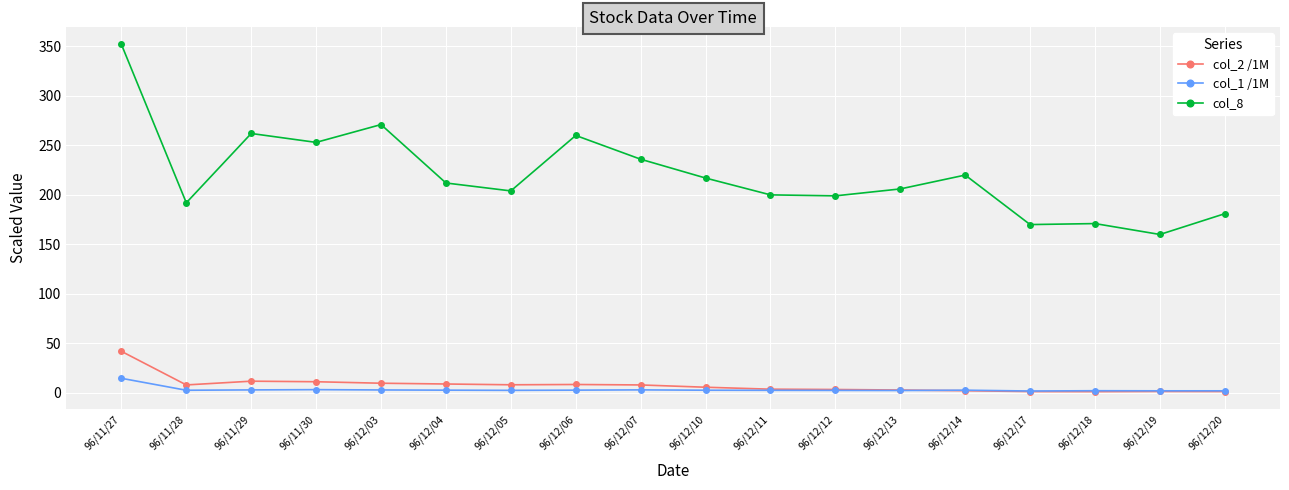

Is it true that col_8 equals 125.5 at 96/11/29?

False